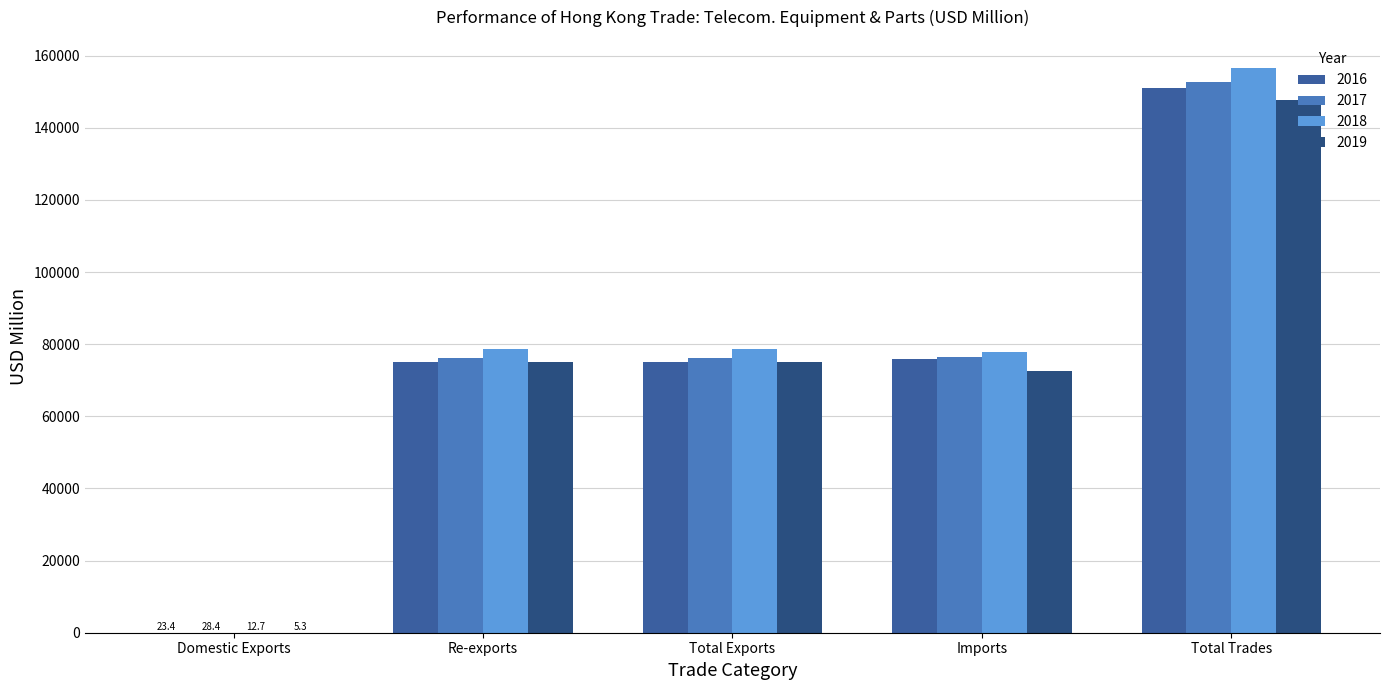

Count the number of categories in the chart.

5